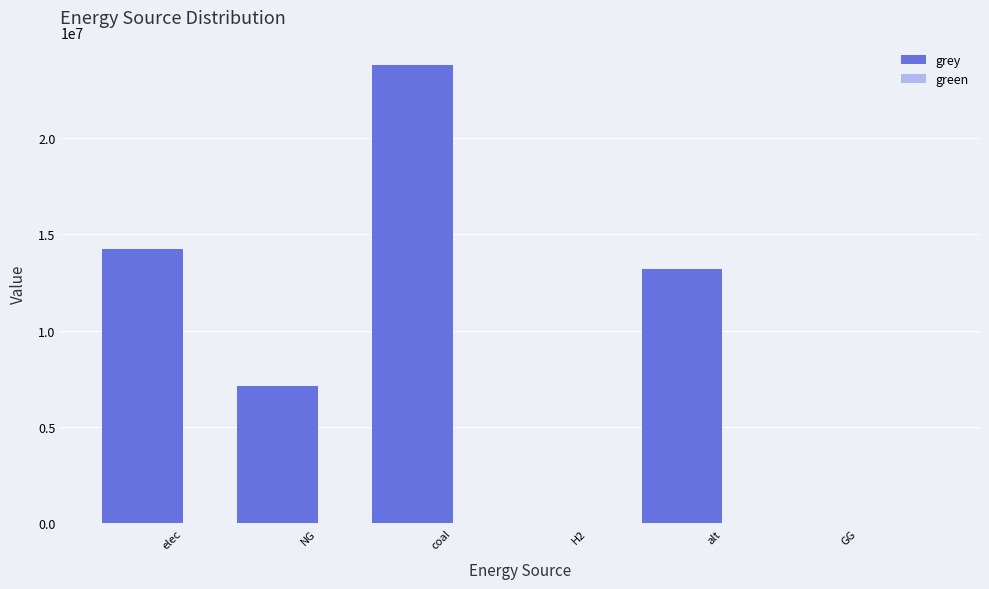

The value at GG is 0.0. True or false?

True